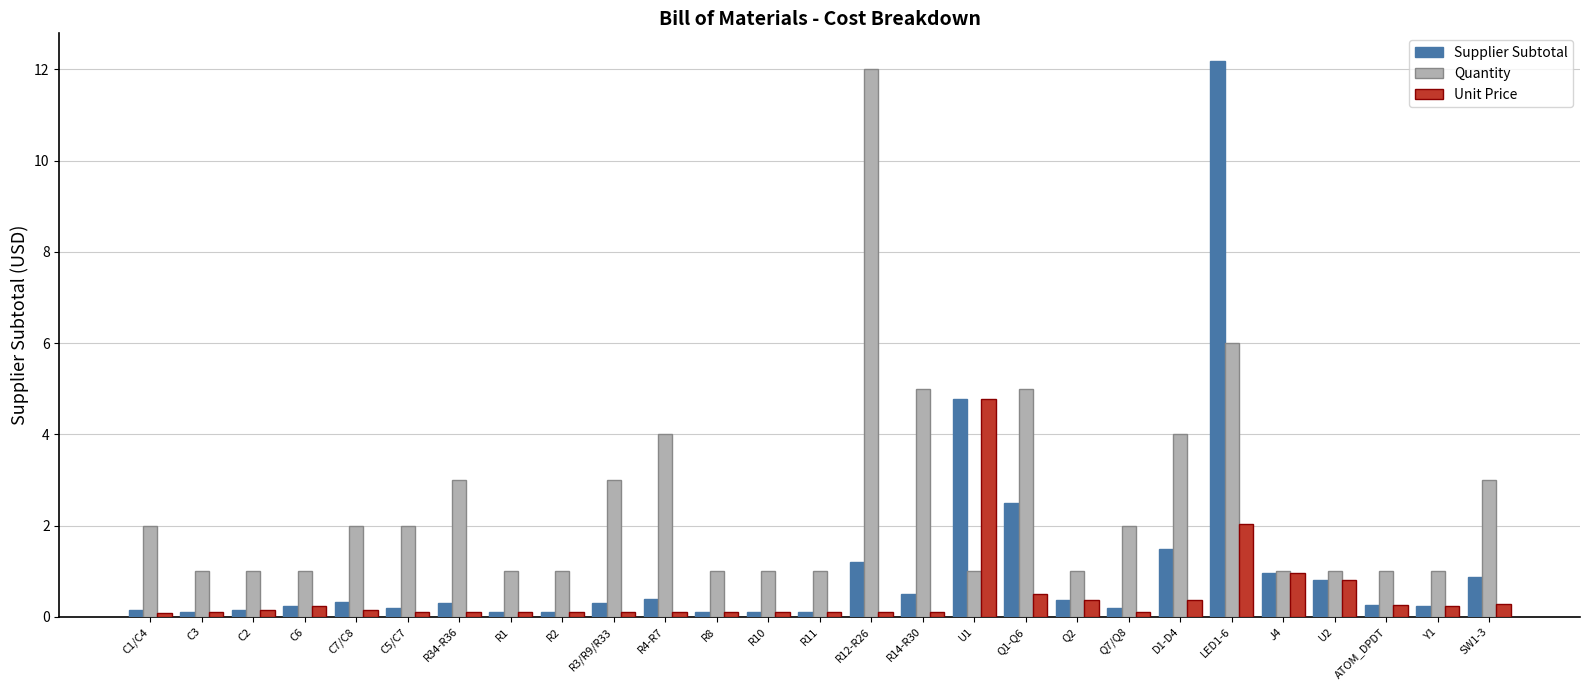

What are all the series names shown in the legend?

Supplier Subtotal, Quantity, Unit Price